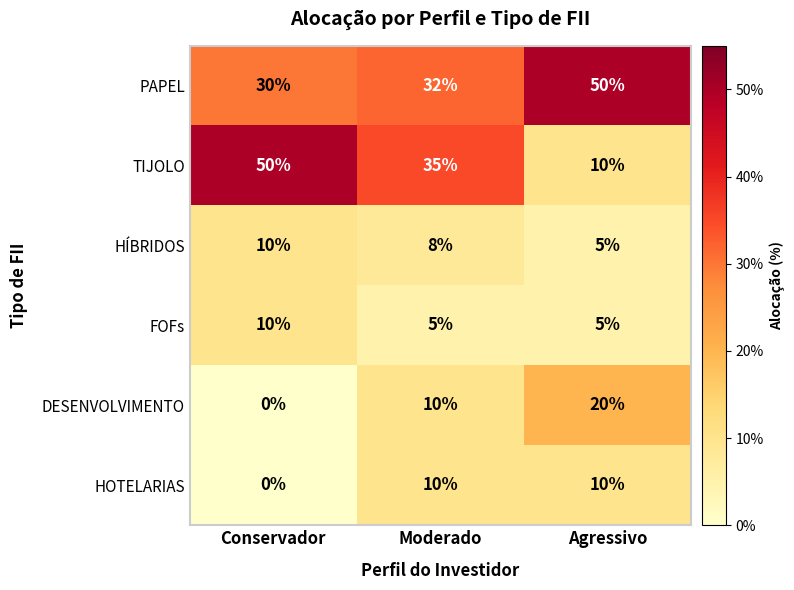

Count the number of data series in this chart.

6